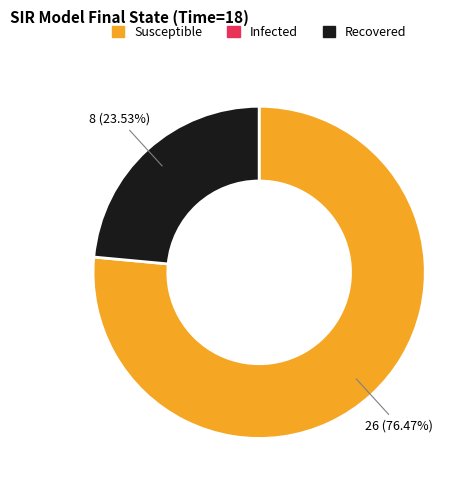

Does any single category account for the majority?

Yes